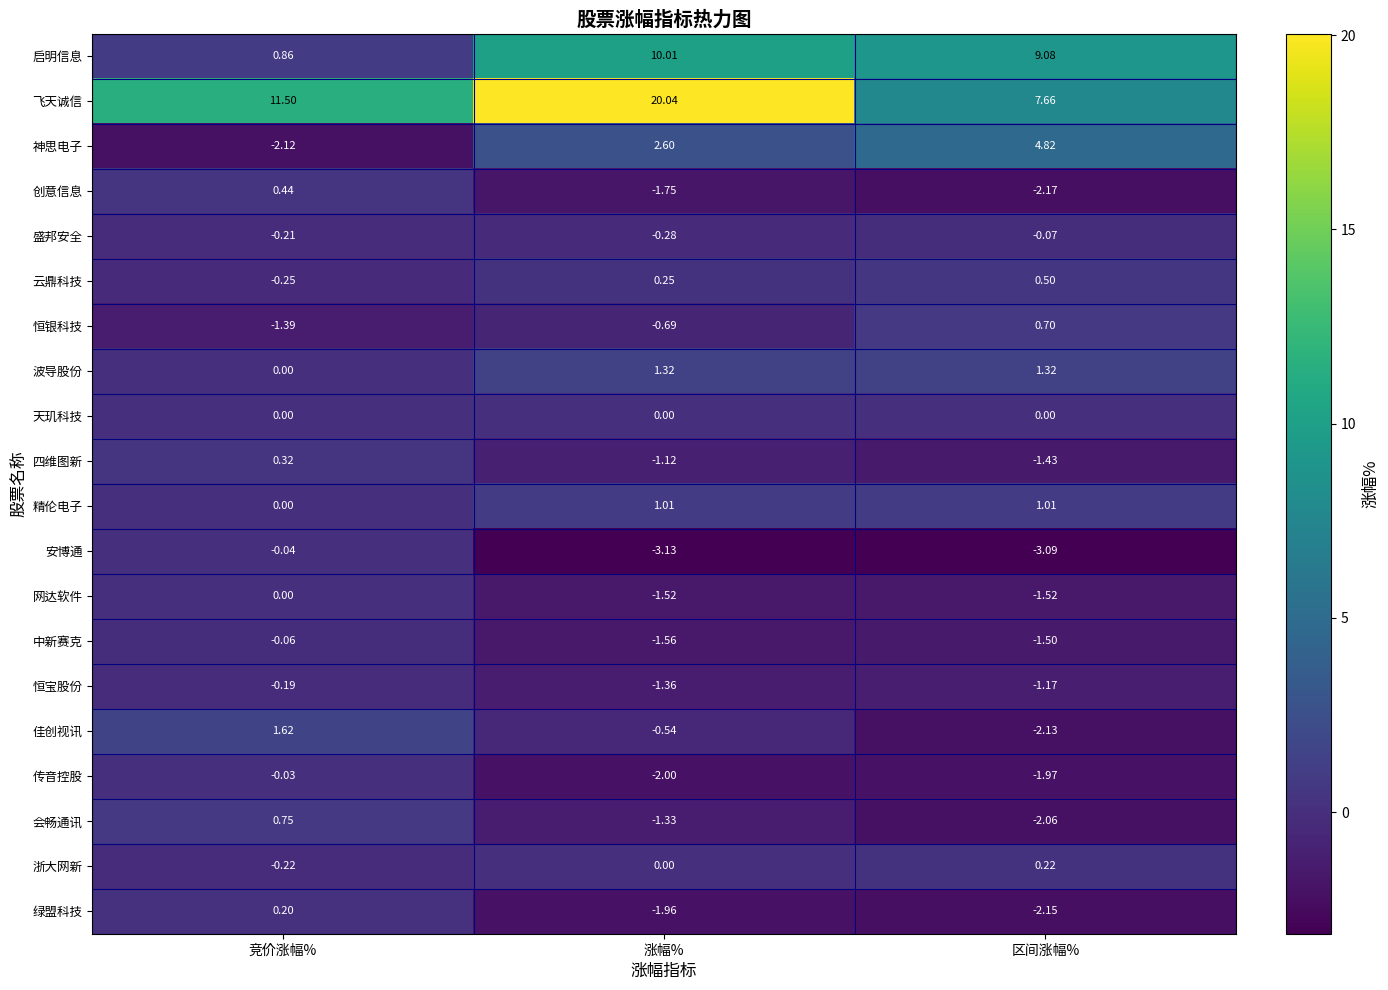

Which series has the largest total across all categories?

飞天诚信